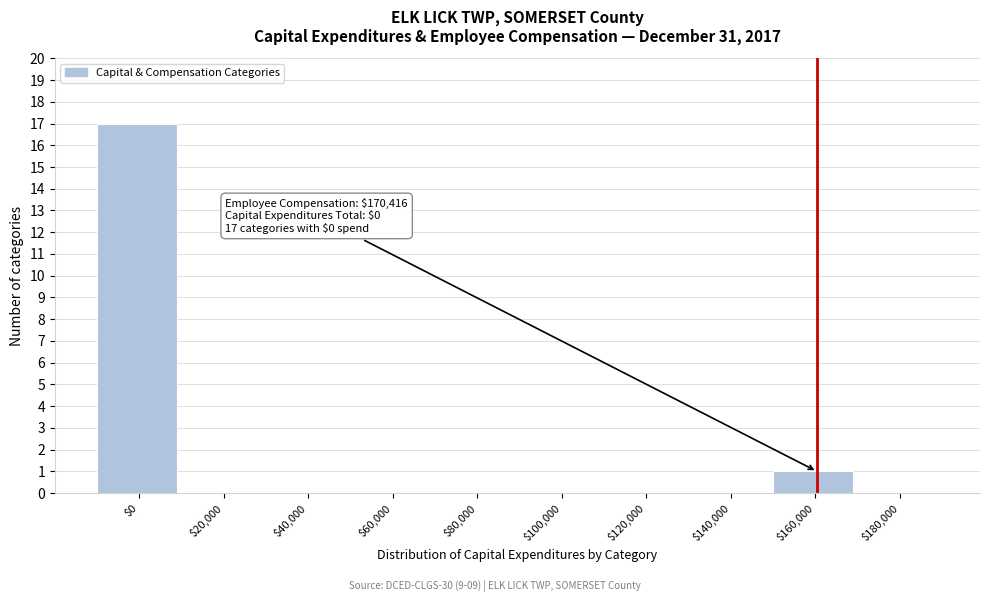

Where is the data nearest to the value 8?

$160,000